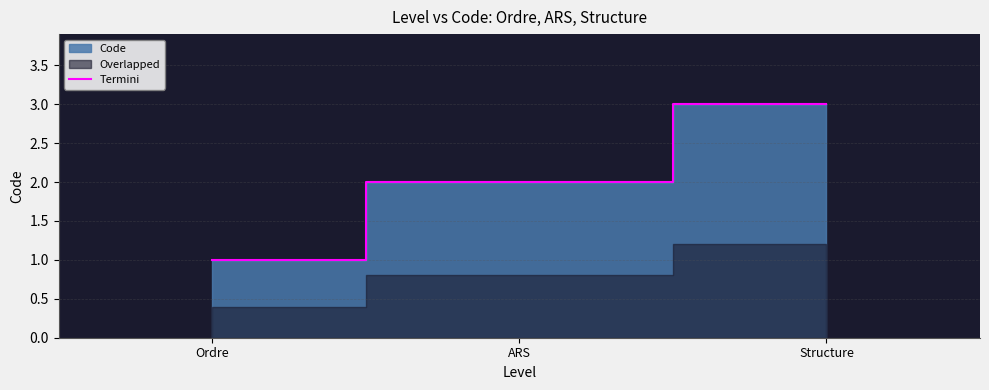

Where does the data first go above 2?

Structure